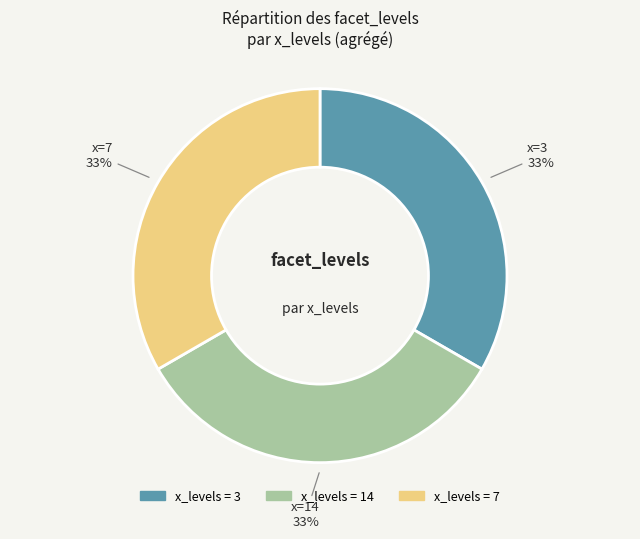

To the nearest percent, what is the average slice percentage?

33%